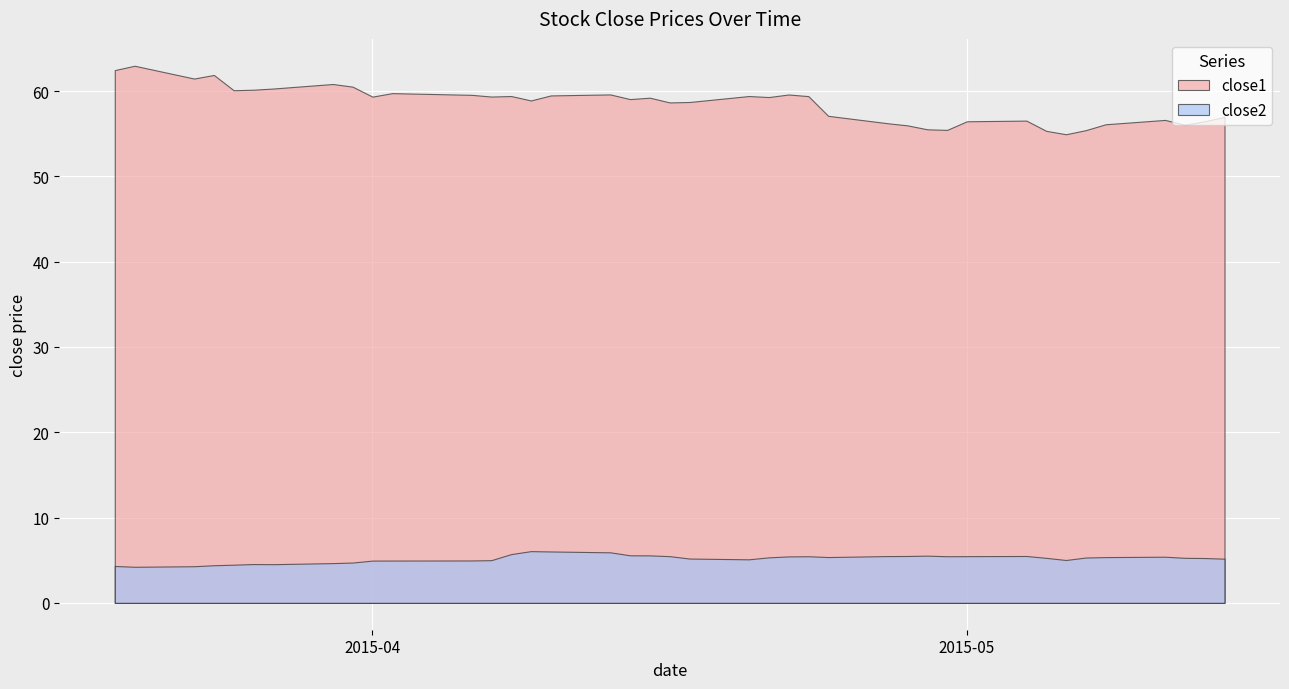

True or false: close2 and close1 intersect in this chart.

False